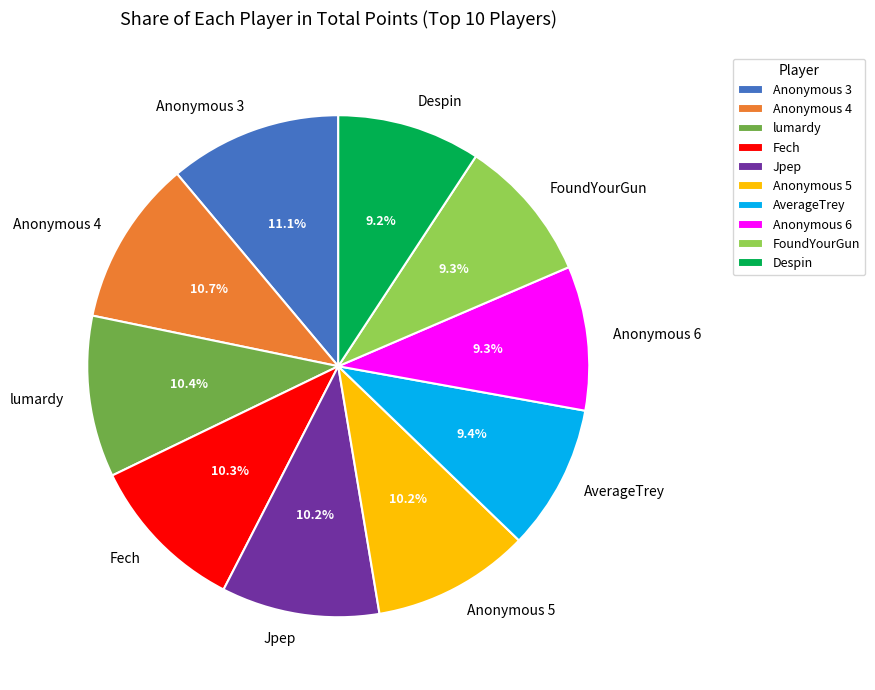

What is the ratio of the value at Despin to the value at Anonymous 5?

0.9